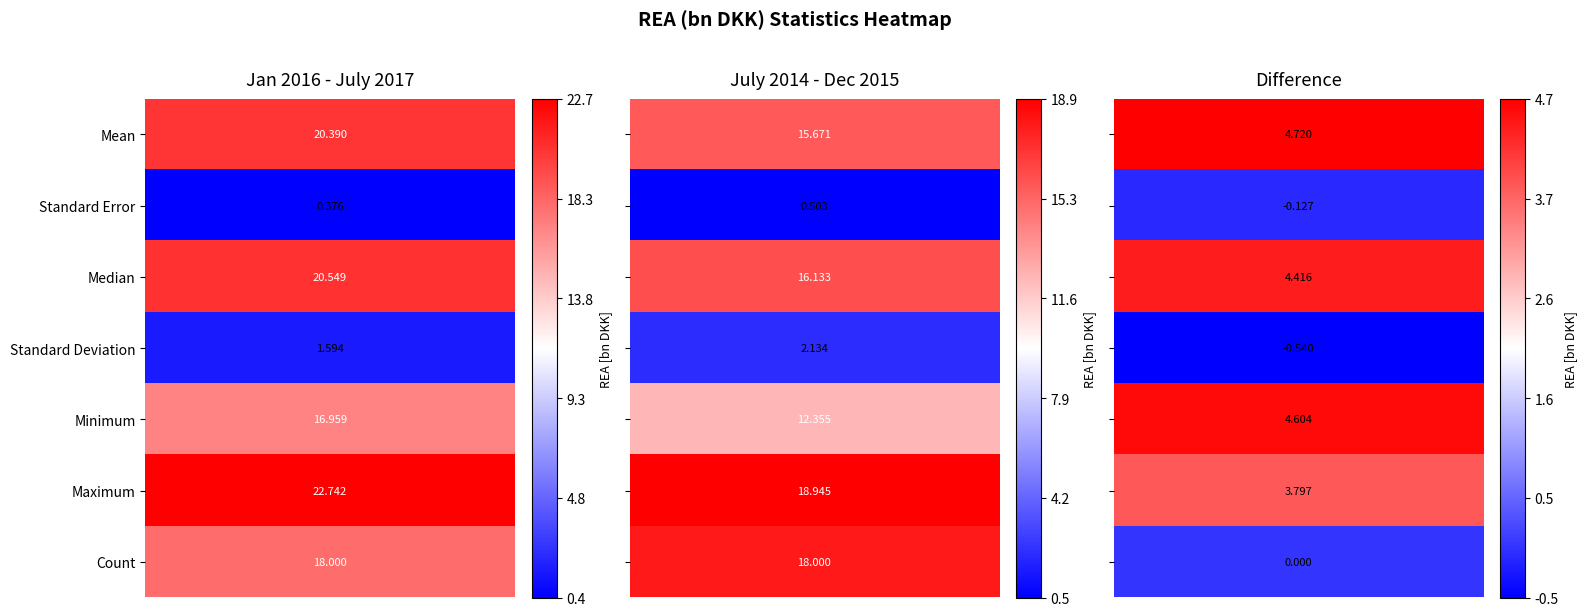

Reading left to right, extract all data points from this chart.

Jan 2016 - July 2017: Mean=20.4	Standard Error=0.4	Median=20.5	Standard Deviation=1.6	Minimum=17.0	Maximum=22.7	Count=18.0
July 2014 - Dec 2015: Mean=15.7	Standard Error=0.5	Median=16.1	Standard Deviation=2.1	Minimum=12.4	Maximum=18.9	Count=18.0
Difference: Mean=4.7	Standard Error=-0.1	Median=4.4	Standard Deviation=-0.5	Minimum=4.6	Maximum=3.8	Count=0.0